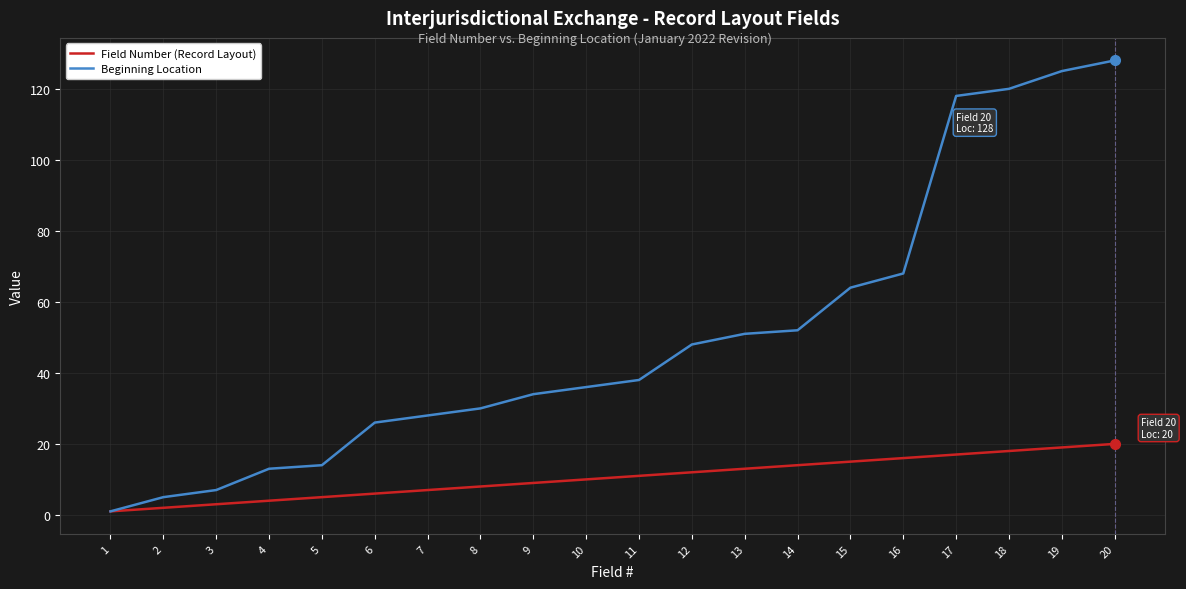

Does the chart have visible grid lines?

Yes